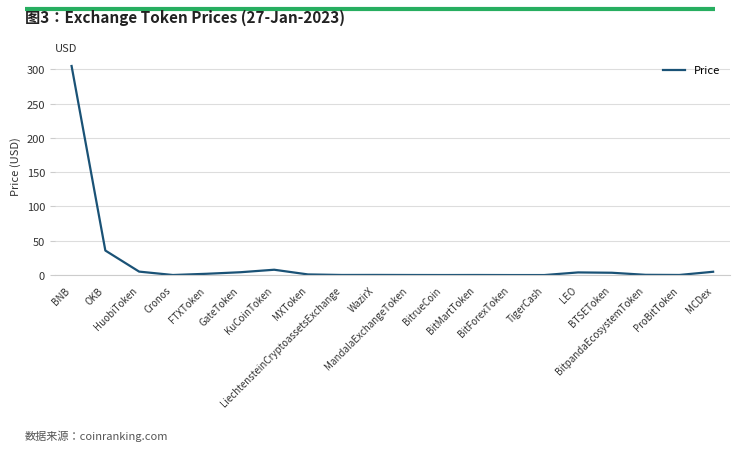

Is it true that the value at Cronos is 0.1?

True